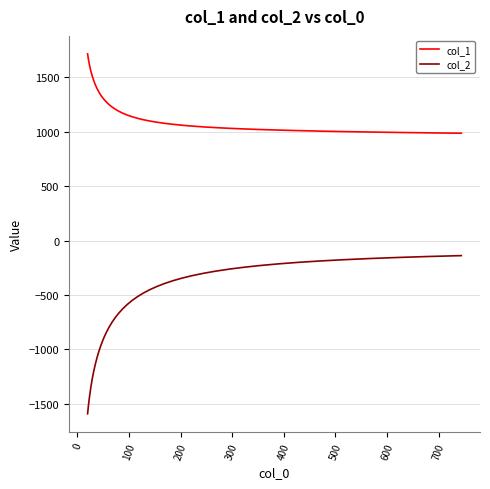

True or false: col_1 and col_2 intersect in this chart.

False